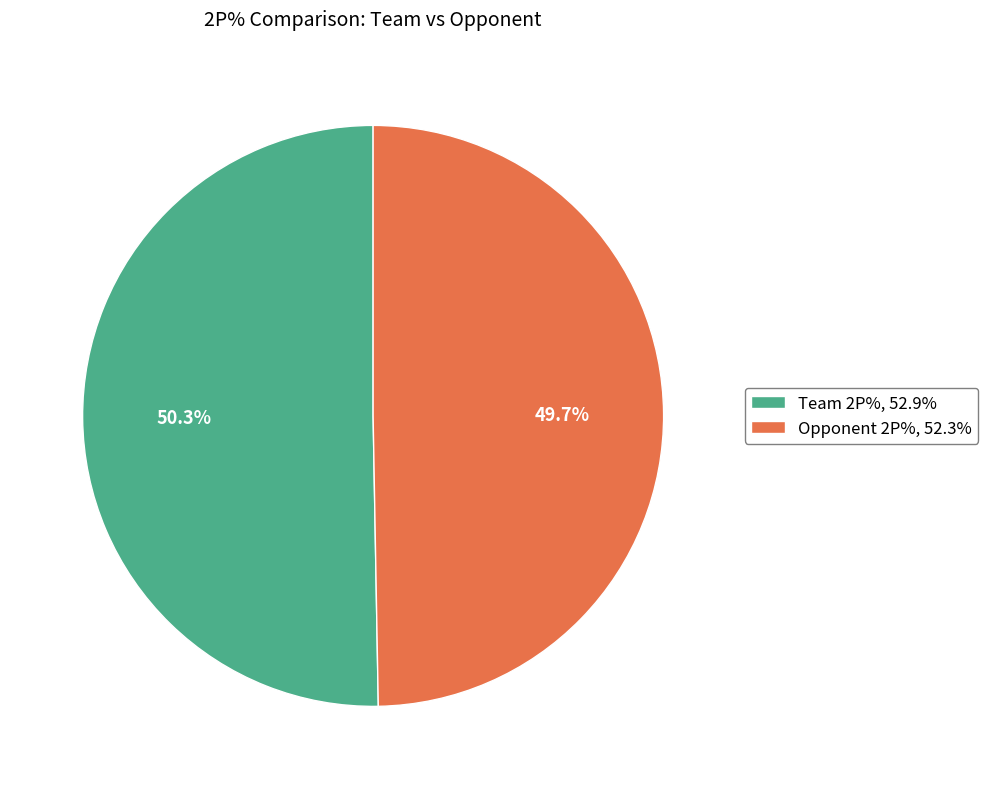

True or false: Opponent 2P% accounts for 37% of the total.

False